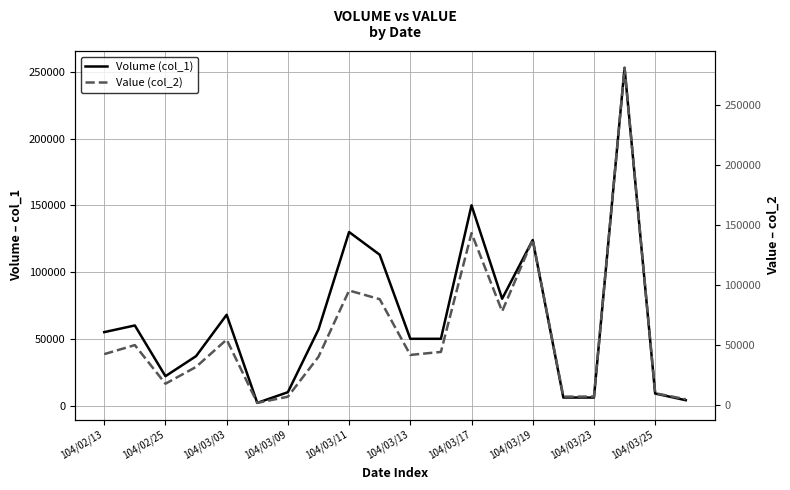

Rank the series at 104/02/25 from lowest to highest value.

Value (col_2), Volume (col_1)